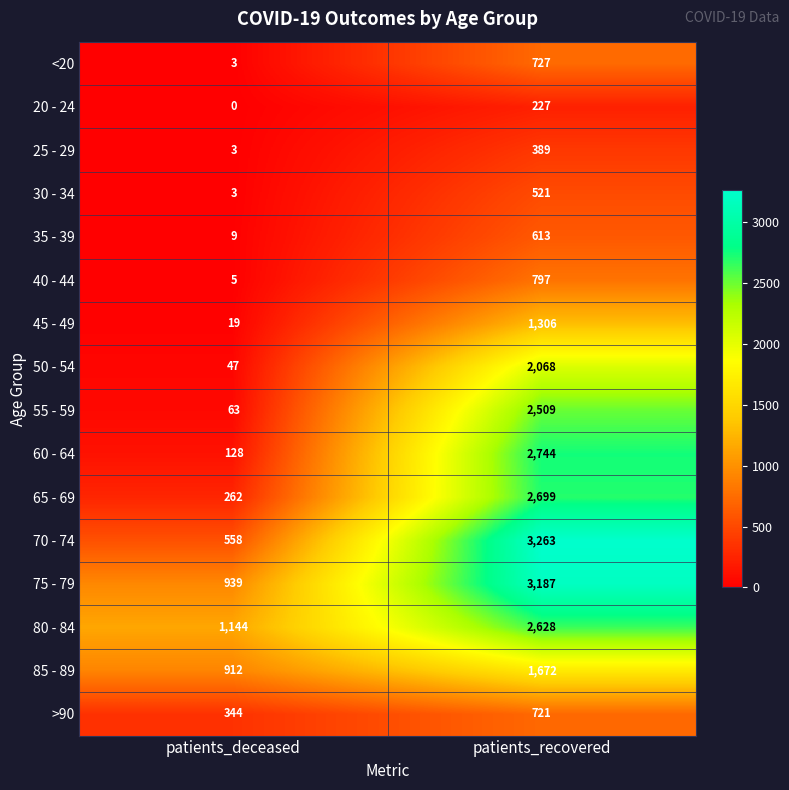

Rank the series by their maximum value, from highest to lowest.

70 - 74, 75 - 79, 60 - 64, 65 - 69, 80 - 84, 55 - 59, 50 - 54, 85 - 89, 45 - 49, 40 - 44, <20, >90, 35 - 39, 30 - 34, 25 - 29, 20 - 24